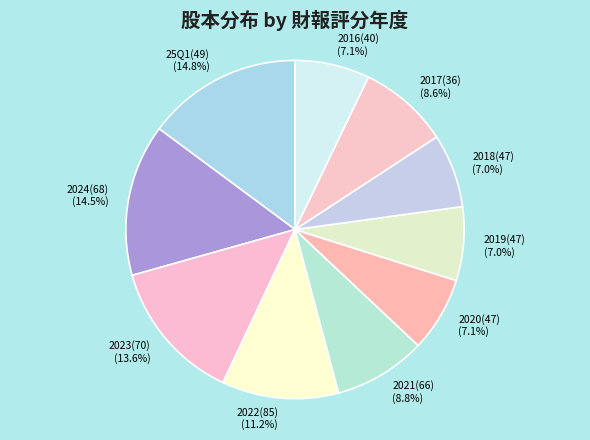

How many slices are in this pie chart?

10